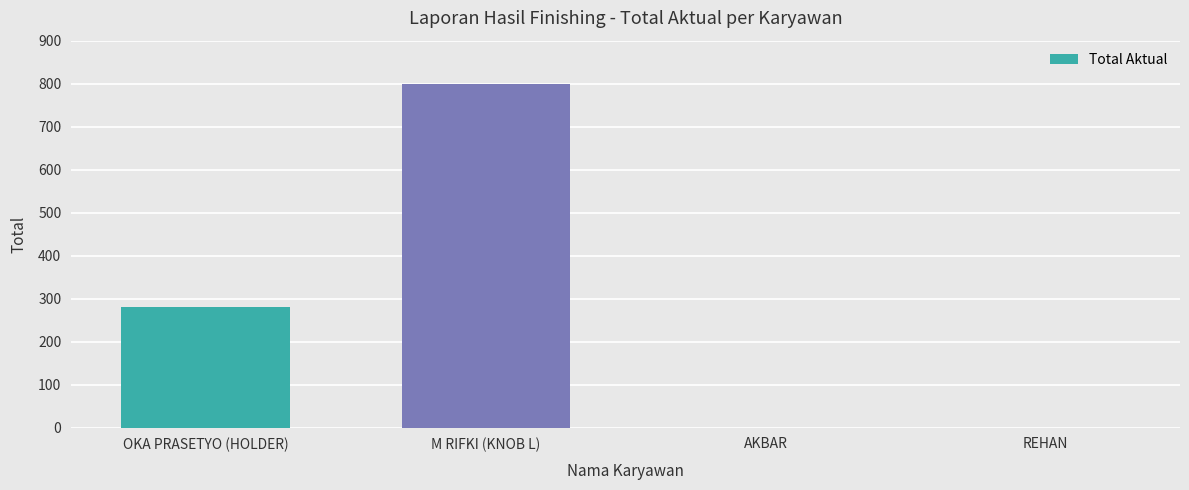

Reading left to right, transcribe all the data shown in this chart.

OKA PRASETYO (HOLDER)=280	M RIFKI (KNOB L)=800	AKBAR=0	REHAN=0